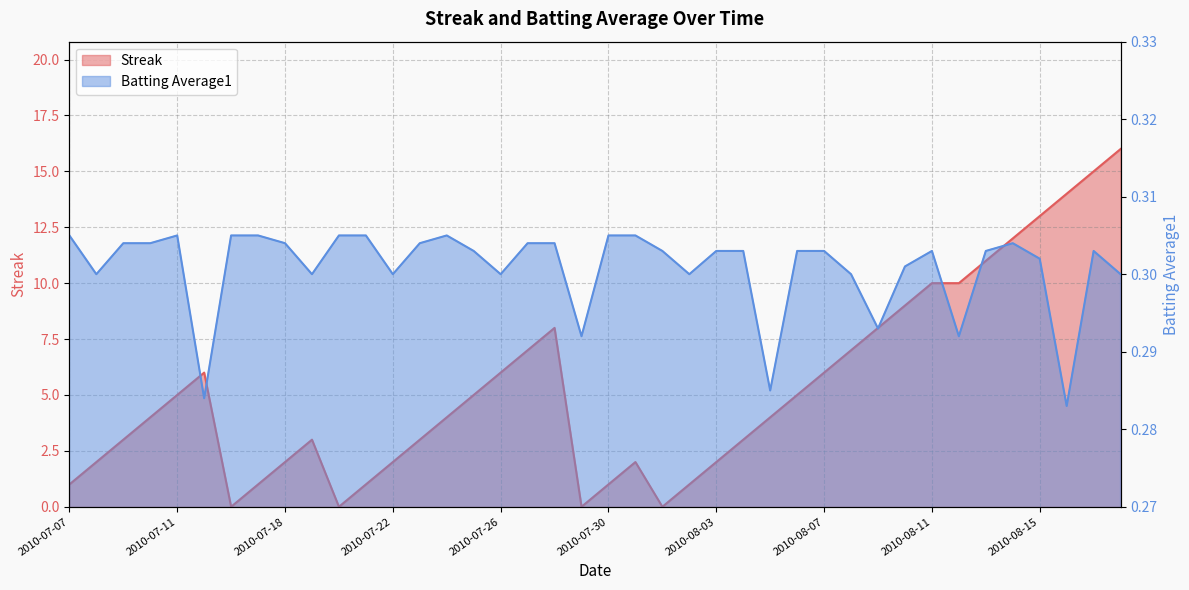

What is the difference between the maximum and minimum values in the Streak series?

16.0